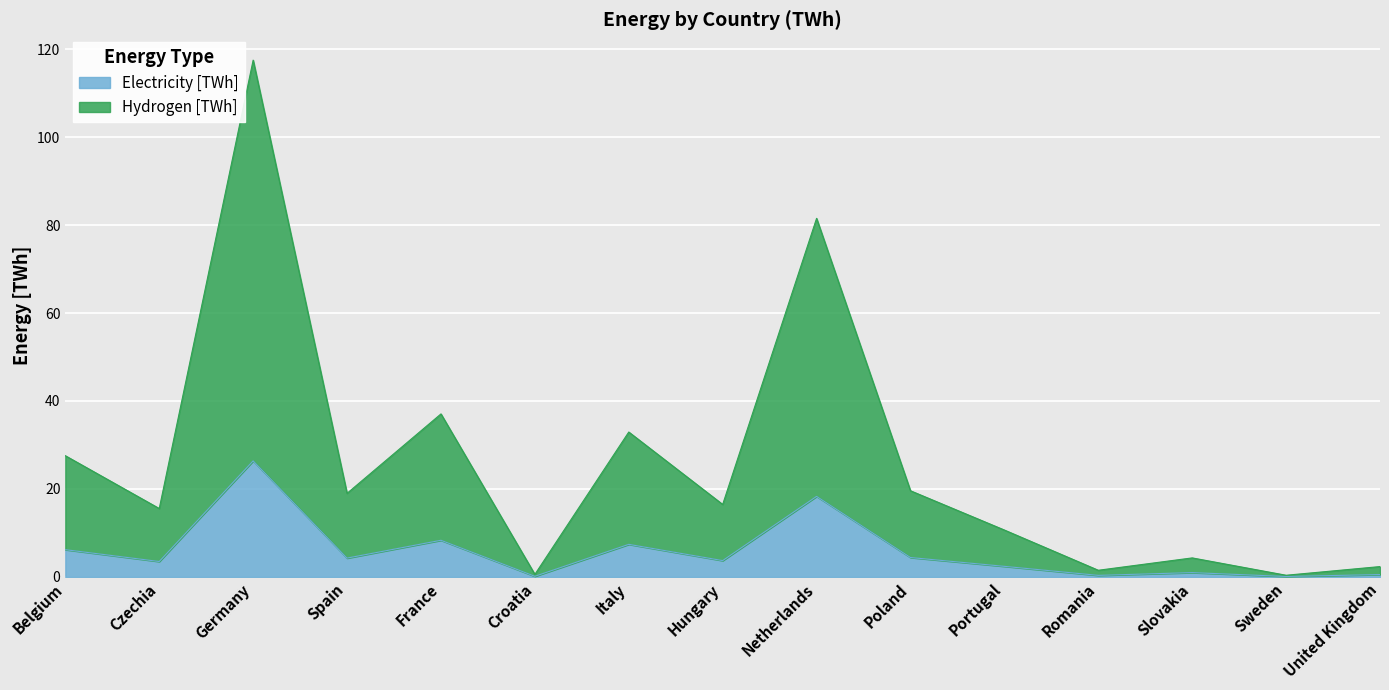

Which series has the widest spread of values?

Hydrogen [TWh]